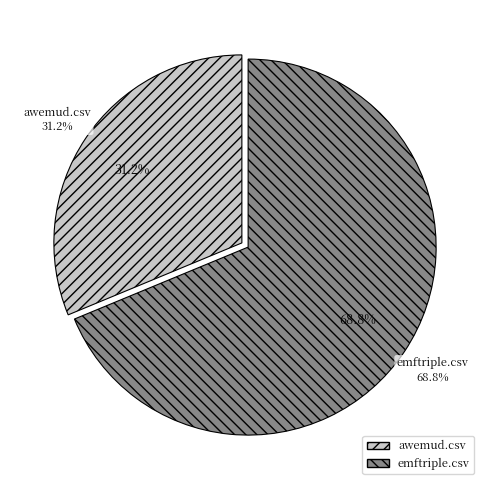

How many segments does this pie chart have?

2